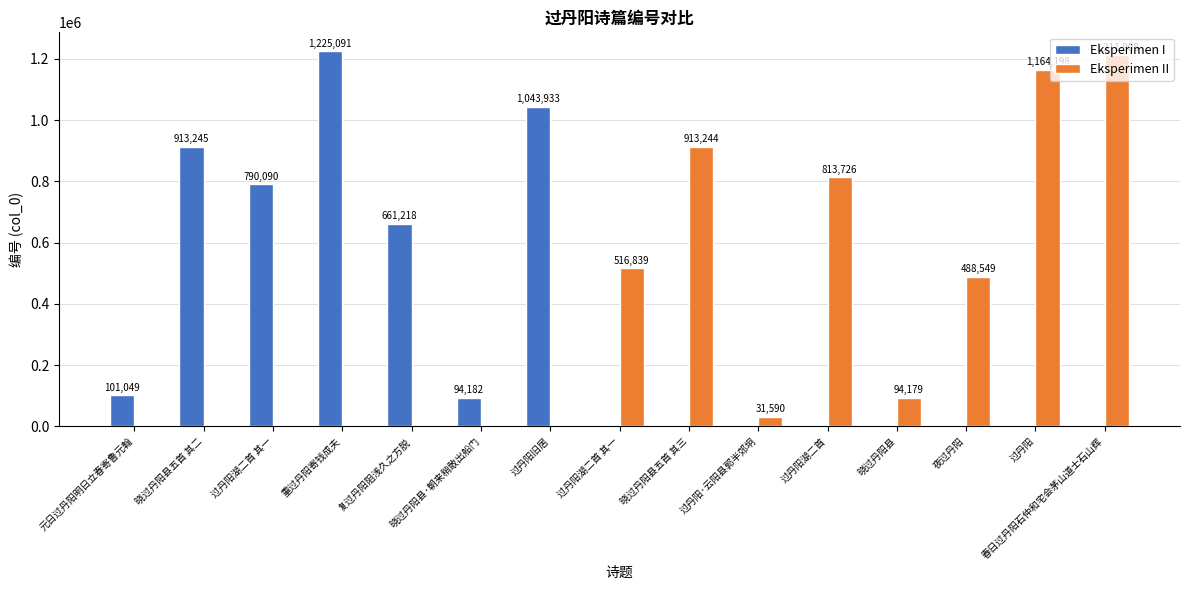

The value of Eksperimen I at 过丹阳·云阳县郭半郊坰 is 0. True or false?

True